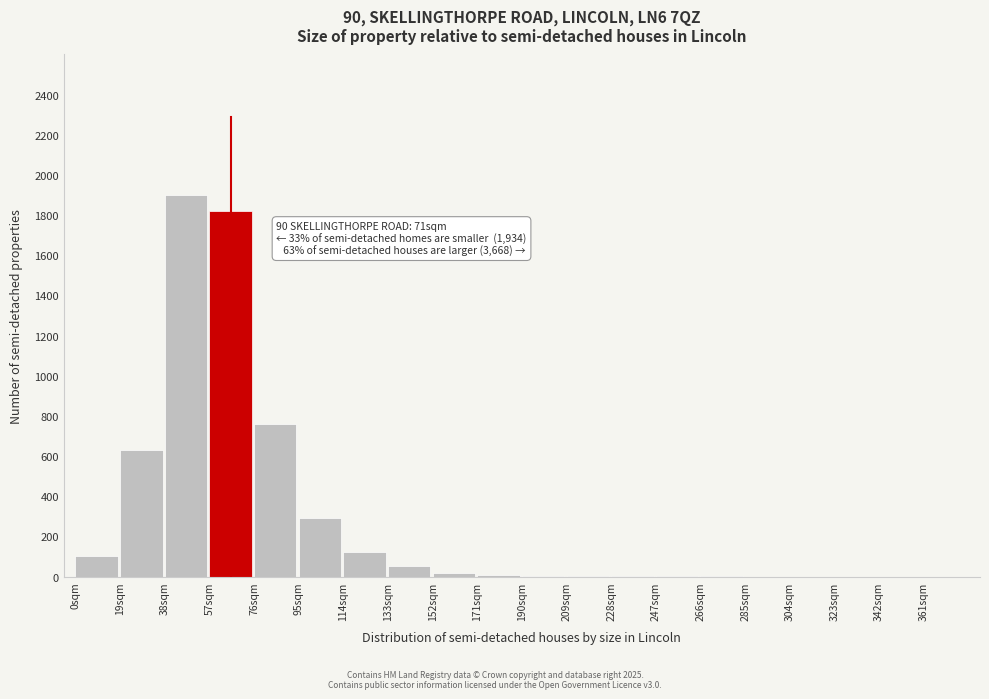

At which label is the value closest to 950?

76sqm